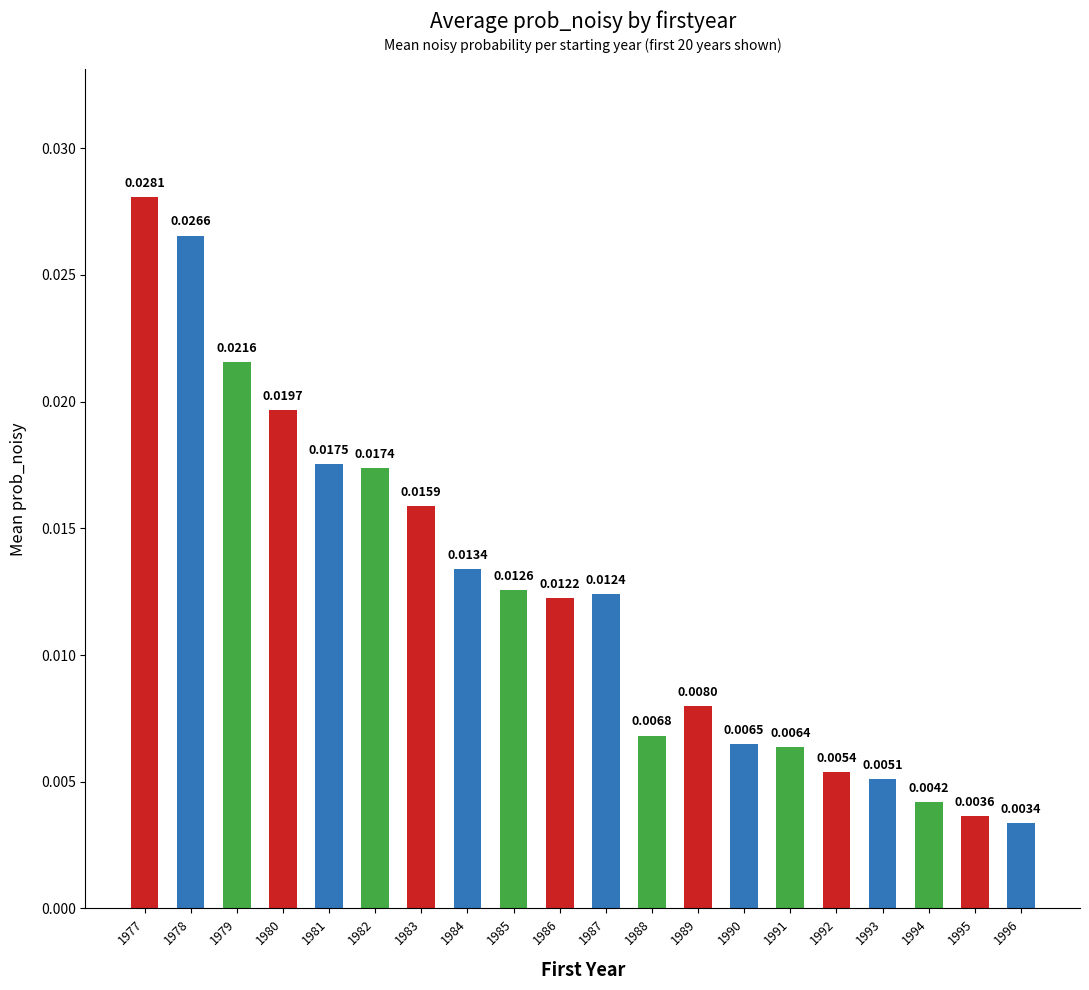

Rank the categories by value from highest to lowest.

1977, 1978, 1979, 1980, 1981, 1982, 1983, 1984, 1985, 1987, 1986, 1989, 1988, 1990, 1991, 1992, 1993, 1994, 1995, 1996